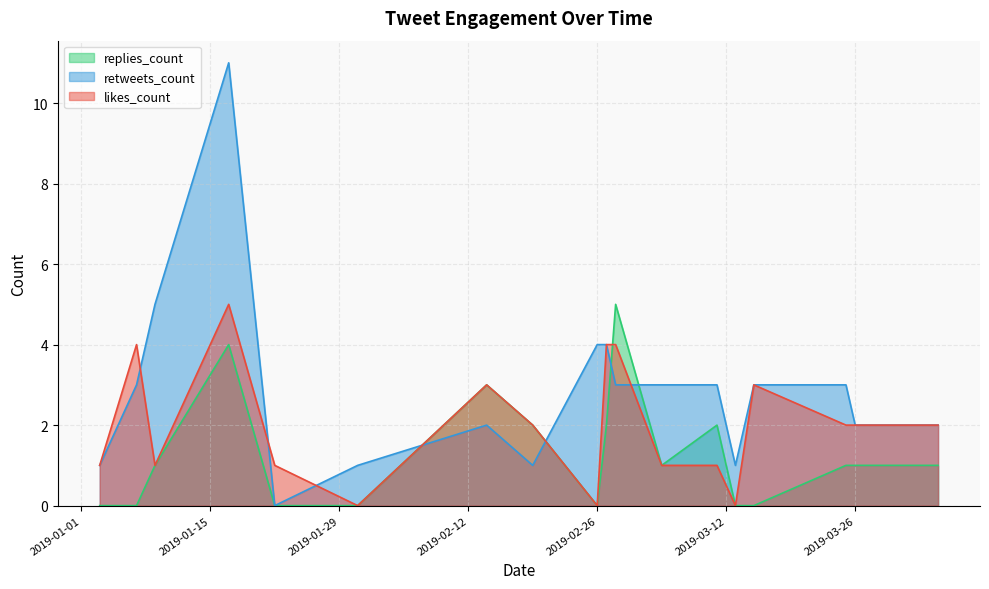

Count the number of data series in this chart.

3